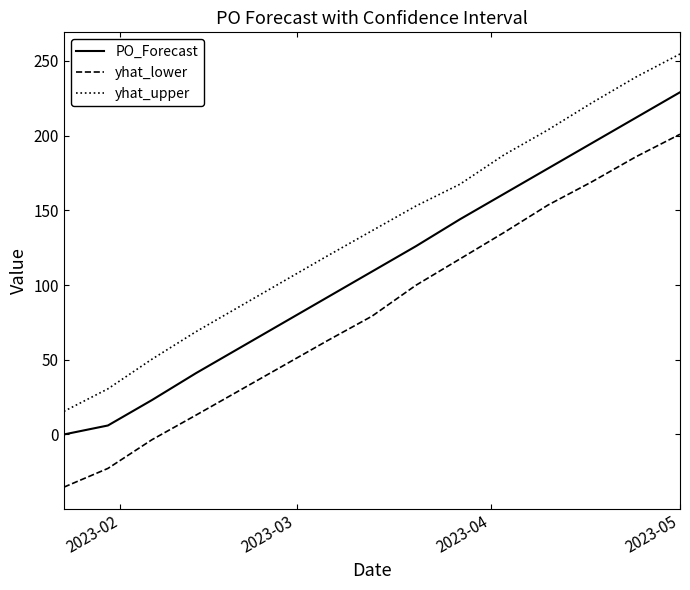

What is the minimum value for yhat_upper?

15.5